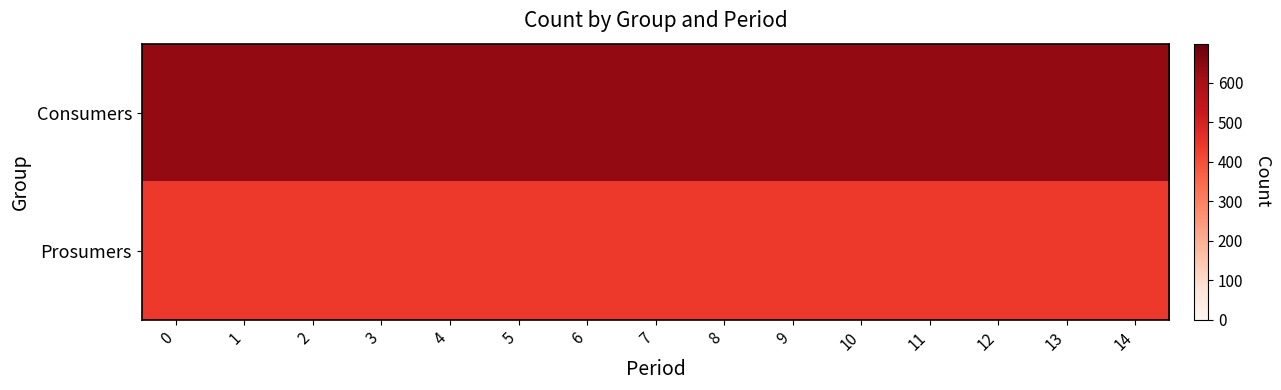

Reading left to right, transcribe all the data shown in this chart.

row_0: 0=635	1=635	2=635	3=635	4=635	5=635	6=635	7=635	8=635	9=635	10=635	11=635	12=635	13=635	14=635
row_1: 0=440	1=440	2=440	3=440	4=440	5=440	6=440	7=440	8=440	9=440	10=440	11=440	12=440	13=440	14=440